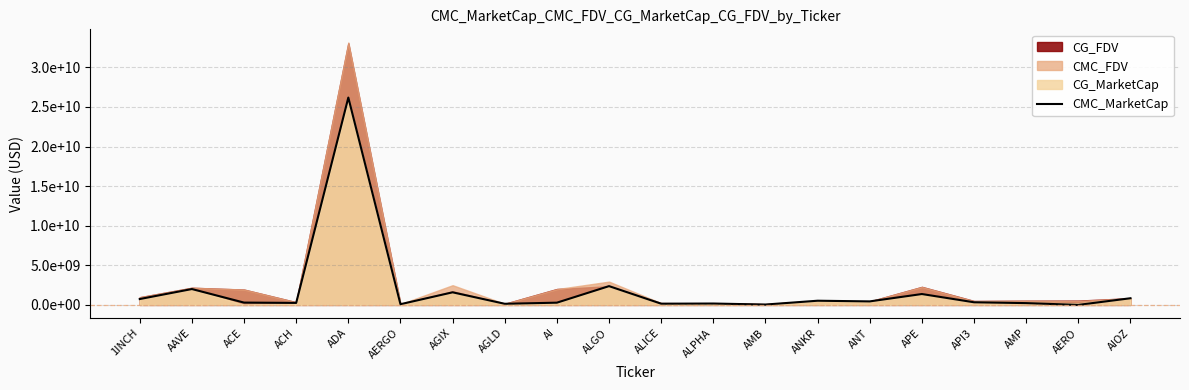

What position from the right is ANT?

6